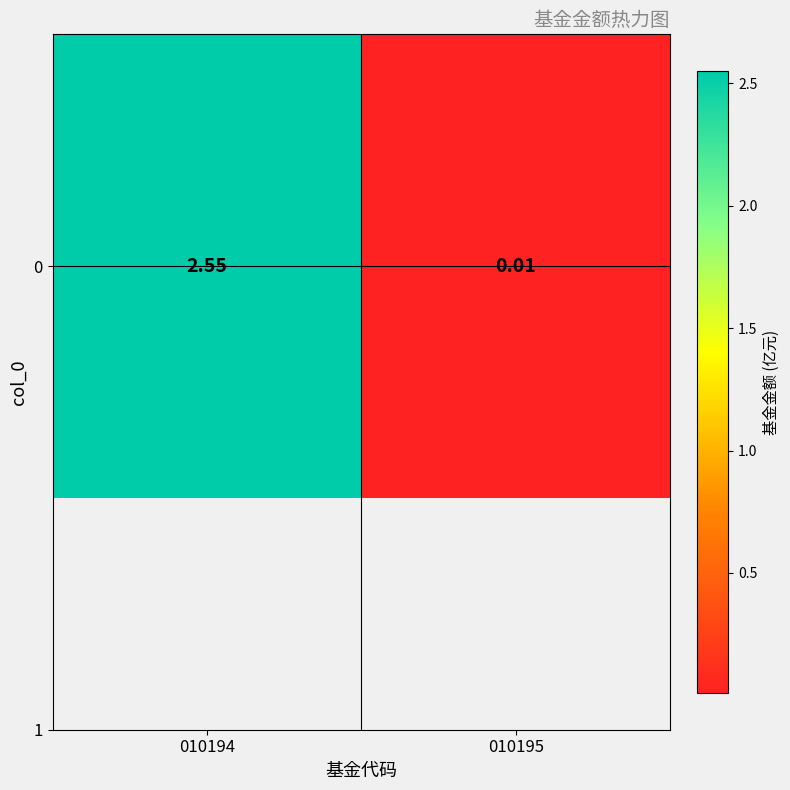

Rank the categories by value from highest to lowest.

010194, 010195